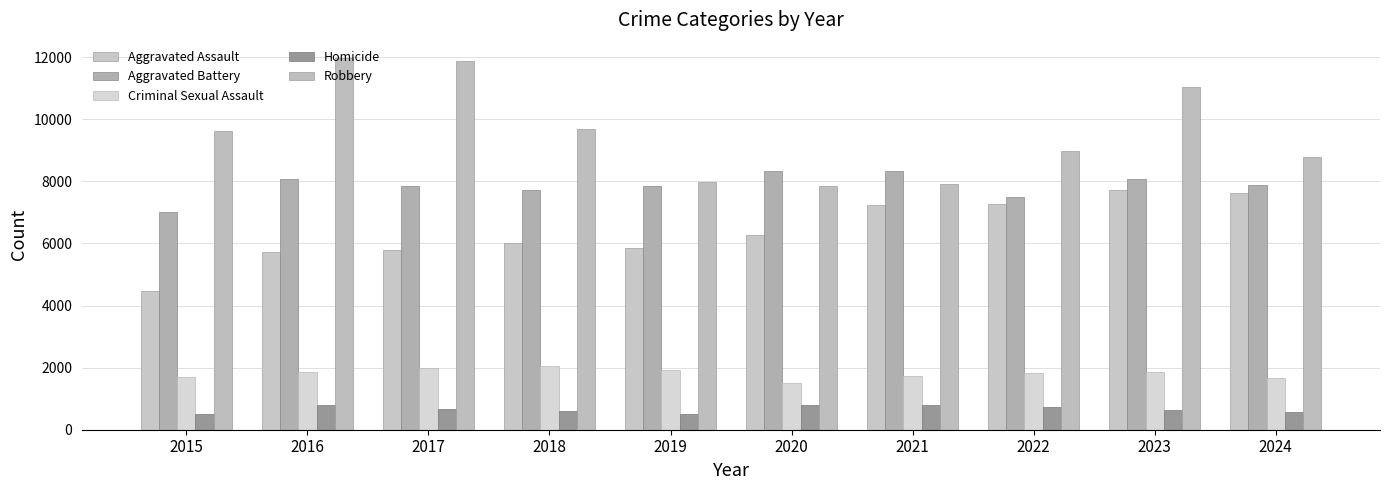

What is the spread (max minus min) of values at 2017?

11208